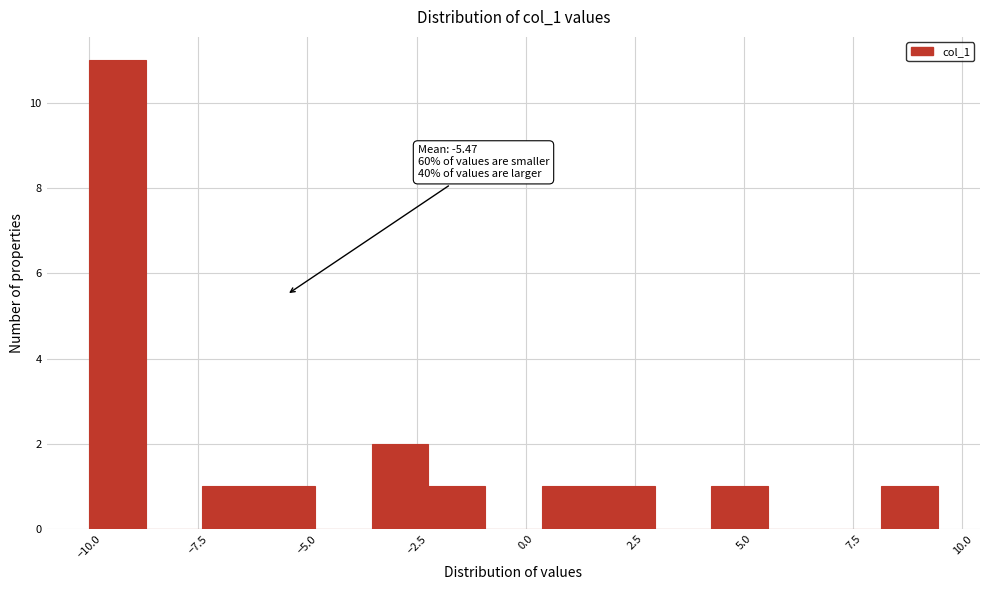

Read against the x-axis, roughly where is the centre of the tallest bar?

-9.5